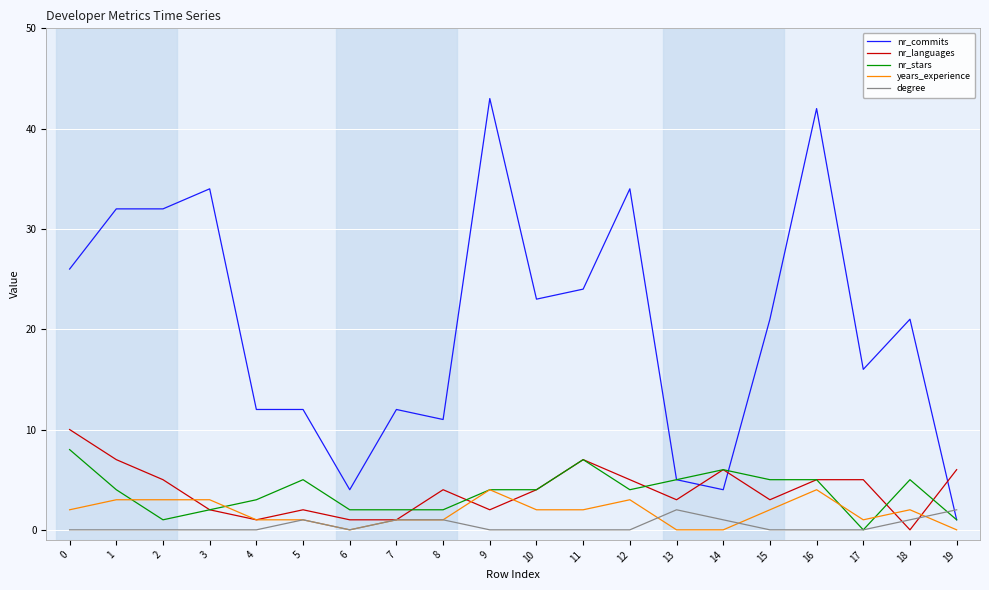

What is the difference between the maximum and second lowest values in the nr_languages series?

9